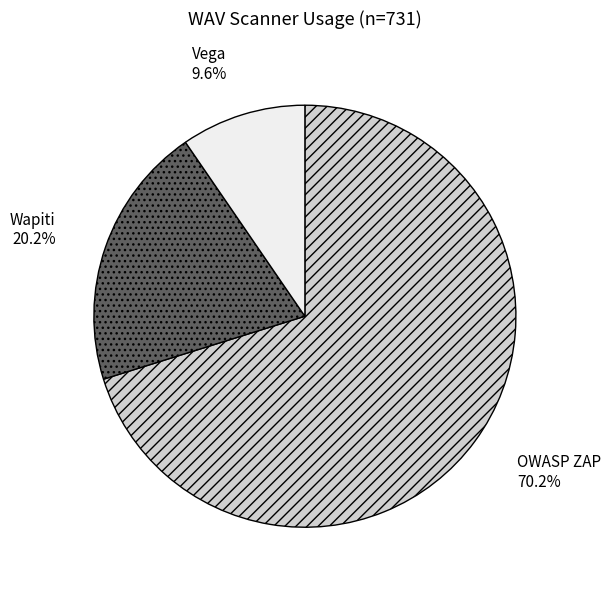

True or false: OWASP ZAP accounts for 70% of the total.

True